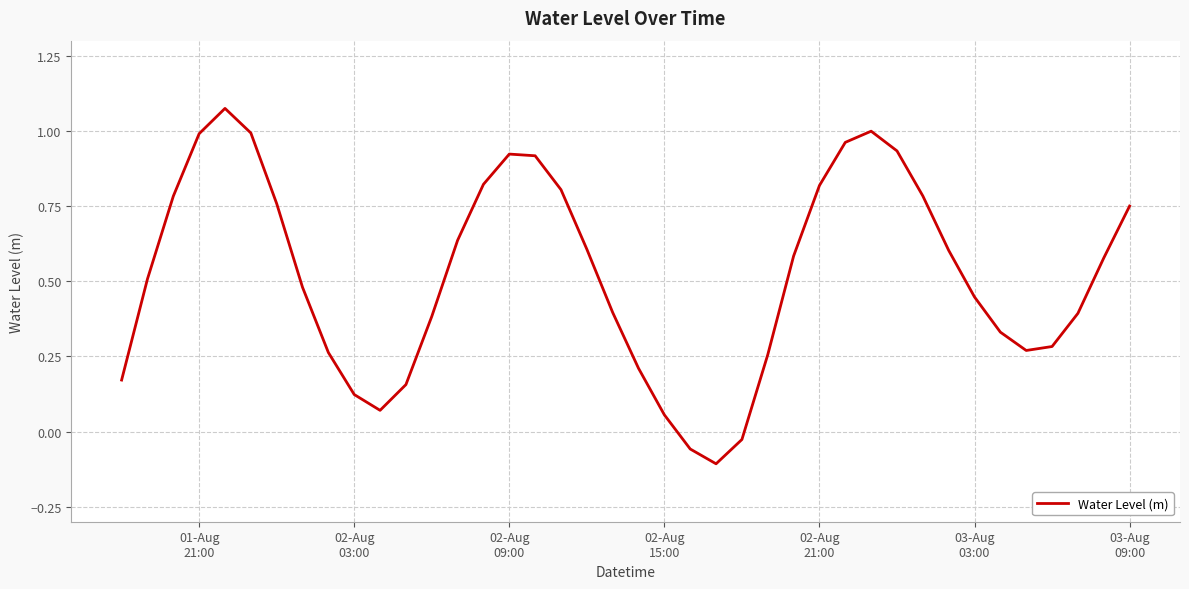

What is the difference between the maximum and minimum values?

1.2